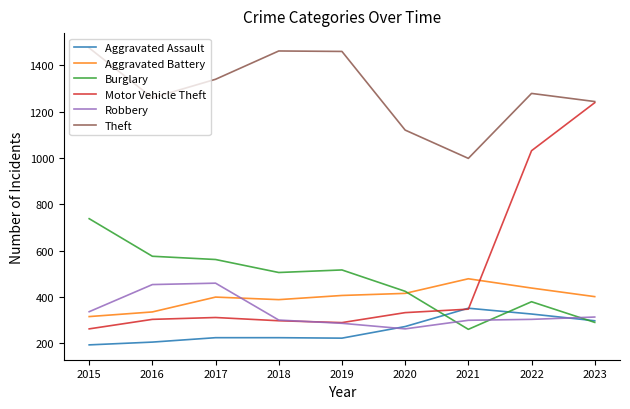

Between 2022 and 2023, which series saw the biggest shift?

Motor Vehicle Theft